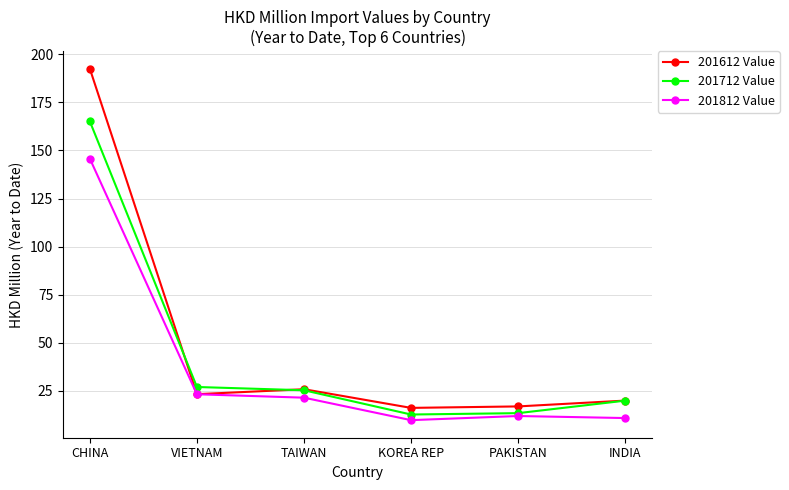

In 201612 Value, how many points are lower than both neighbors (excluding endpoints)?

2